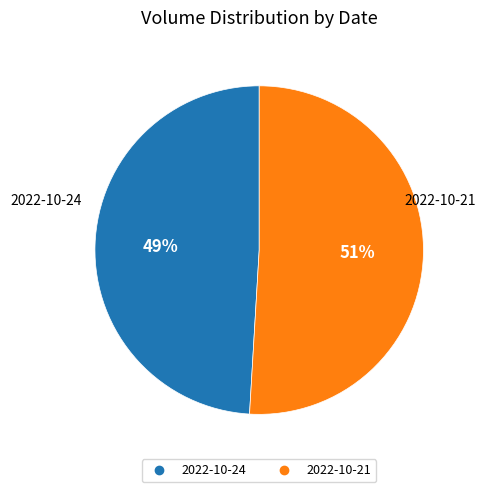

To the nearest percent, what is the average slice percentage?

50%